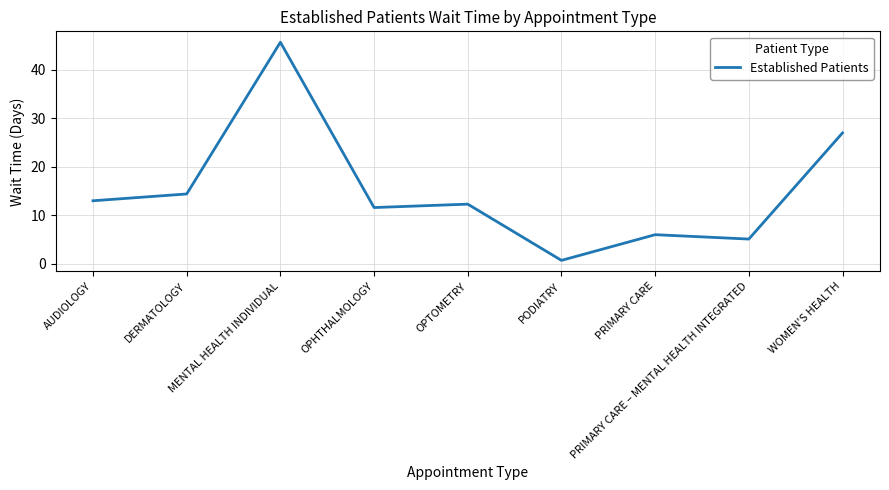

List the labels in order of value, smallest first.

PODIATRY, PRIMARY CARE – MENTAL HEALTH INTEGRATED, PRIMARY CARE, OPHTHALMOLOGY, OPTOMETRY, AUDIOLOGY, DERMATOLOGY, WOMEN'S HEALTH, MENTAL HEALTH INDIVIDUAL